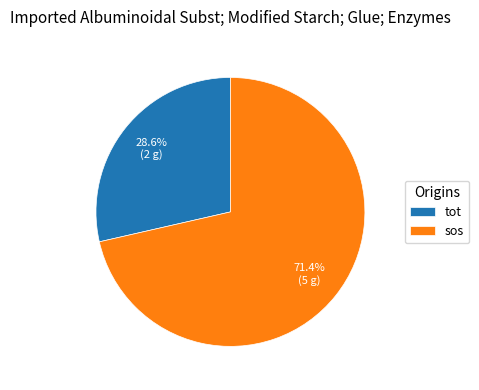

Which slice represents more than half of the pie?

sos